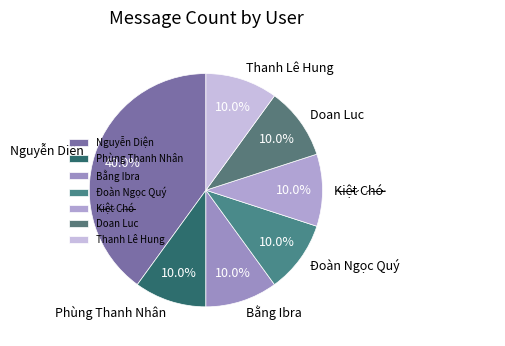

Does any single category account for the majority?

No